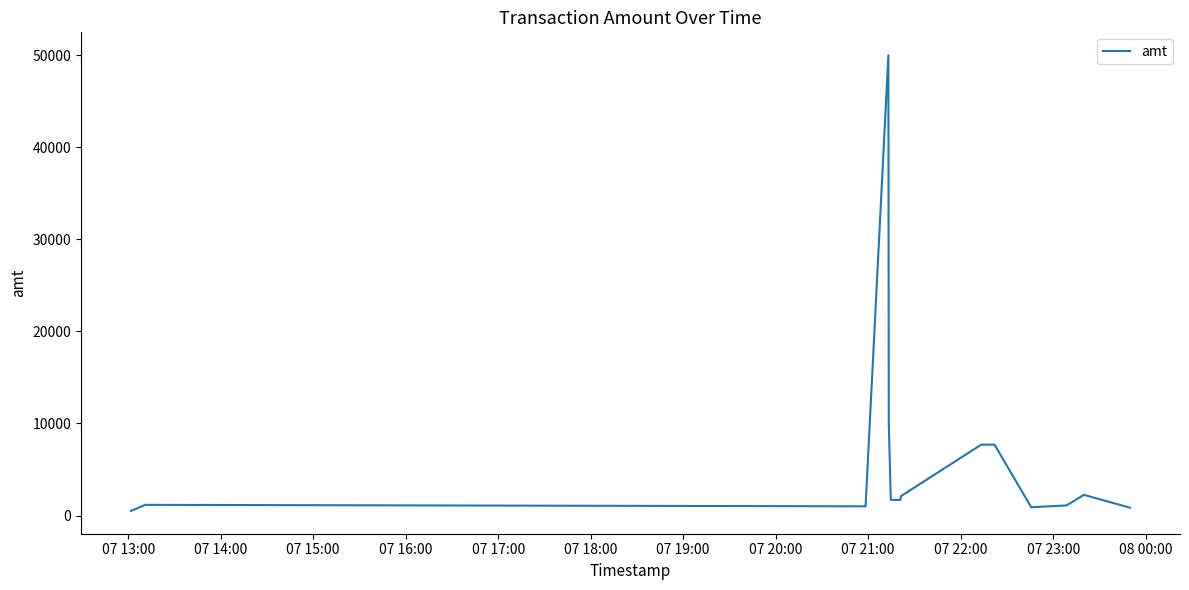

What is the maximum value shown in the chart?

50000